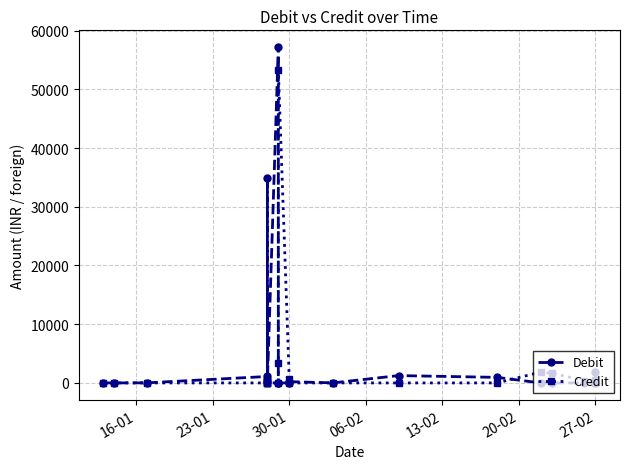

How many interior local valleys does the Credit series have?

1